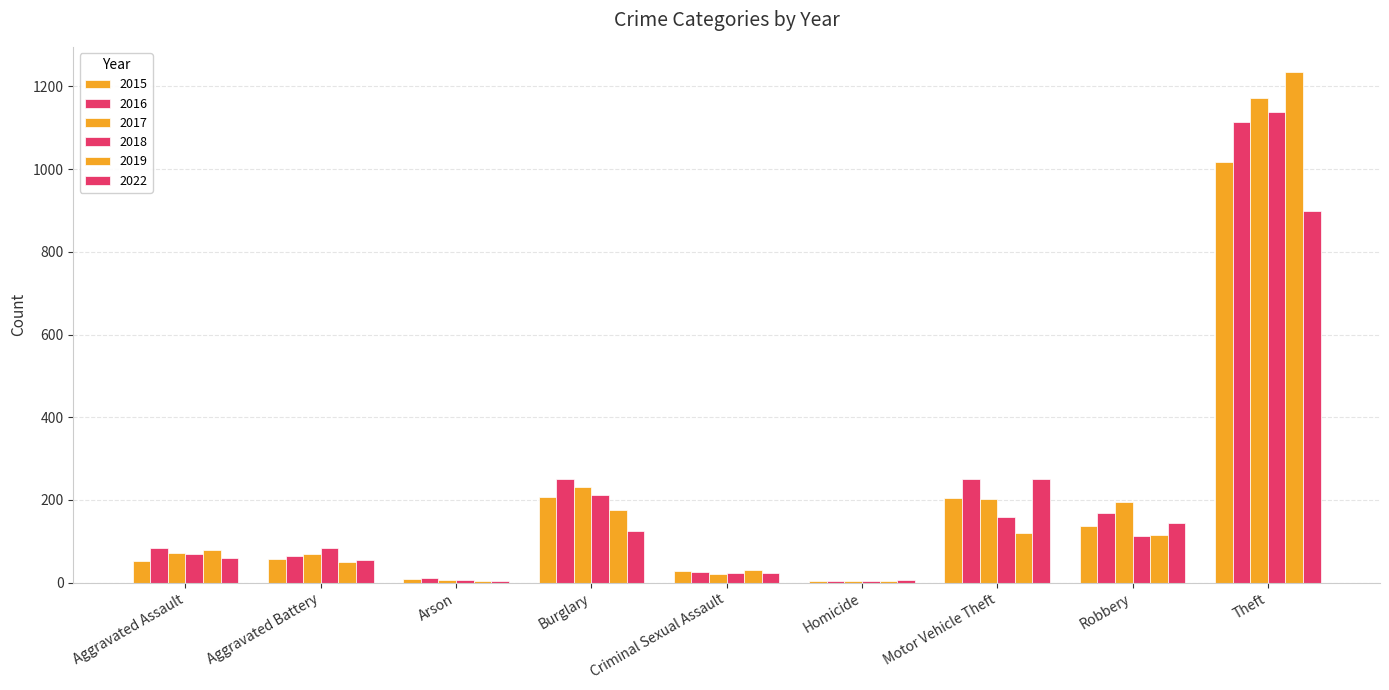

What is the sum of the 2019 values at Robbery and Aggravated Assault?

194